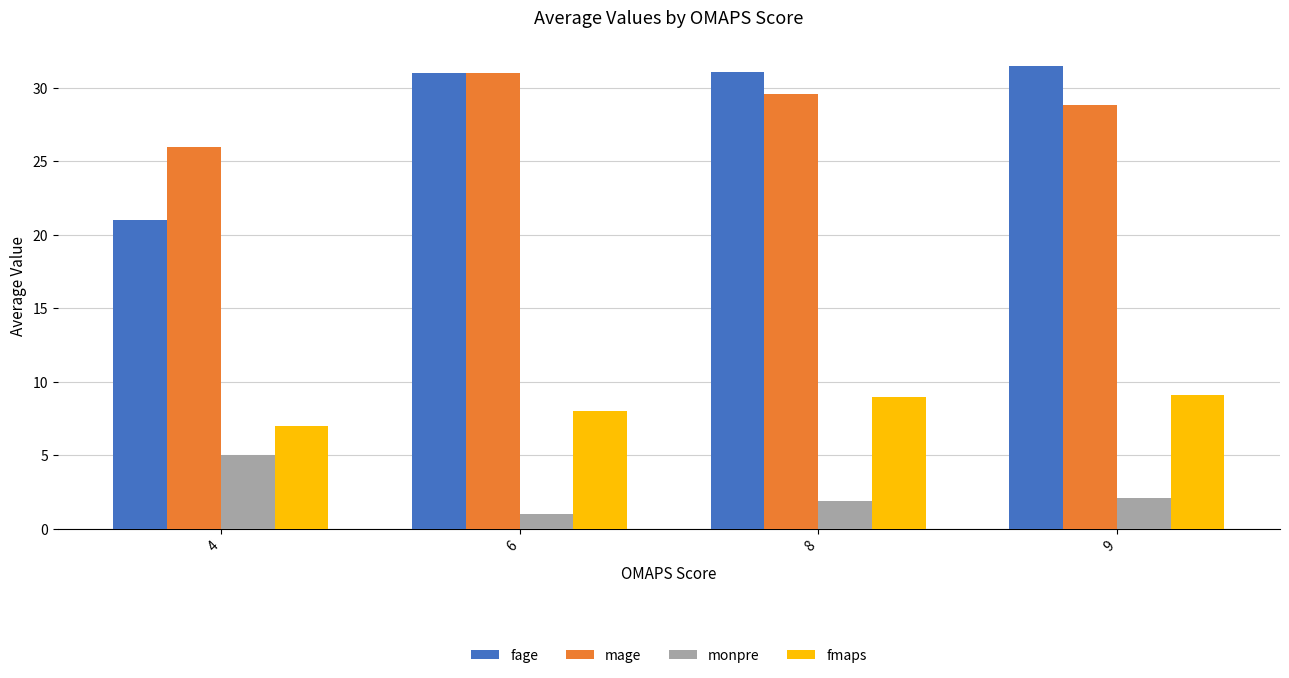

Which category has the highest value in the mage series?

6